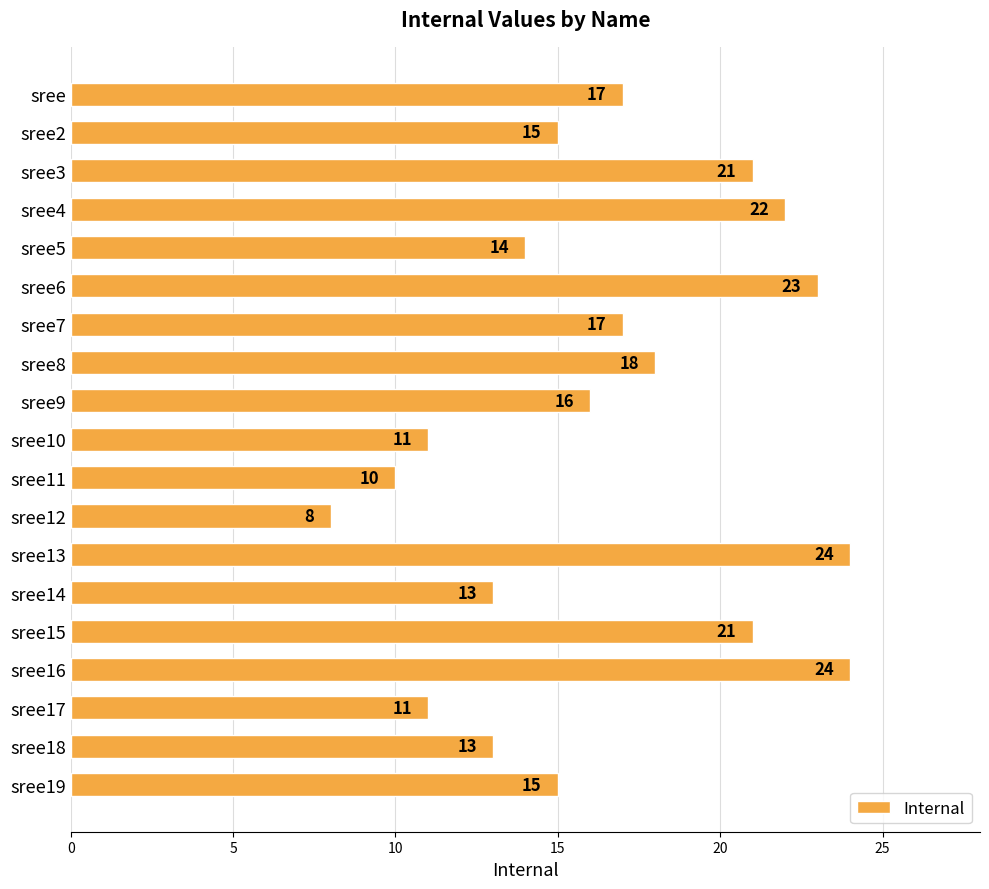

Does the chart contain any negative values?

No